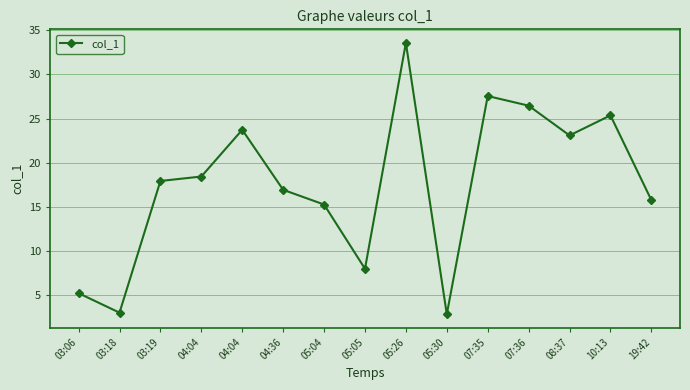

List the labels in order of value, largest first.

05:26, 07:35, 07:36, 10:13, 04:04, 08:37, 04:04, 03:19, 04:36, 19:42, 05:04, 05:05, 03:06, 03:18, 05:30